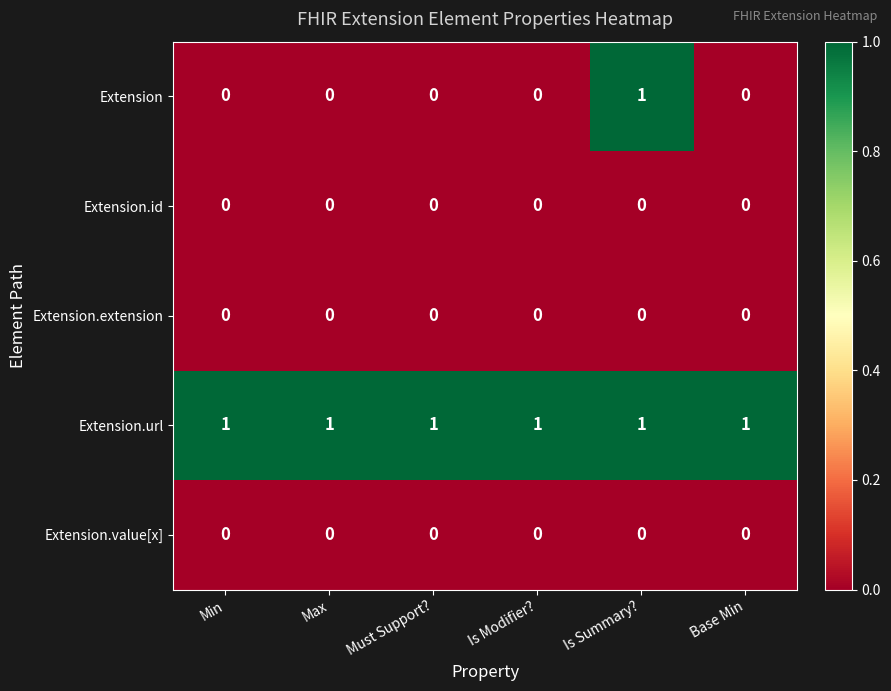

At how many categories does at least one series exceed 0?

6